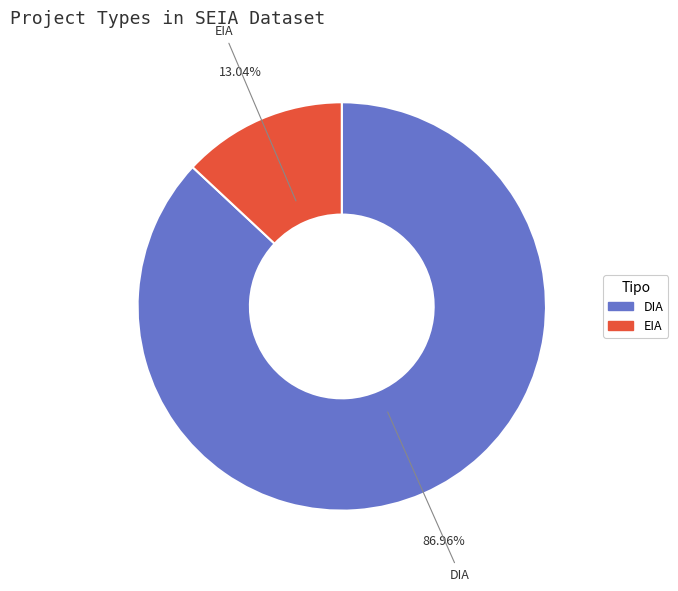

To the nearest percent, what percentage of the pie is EIA?

13%